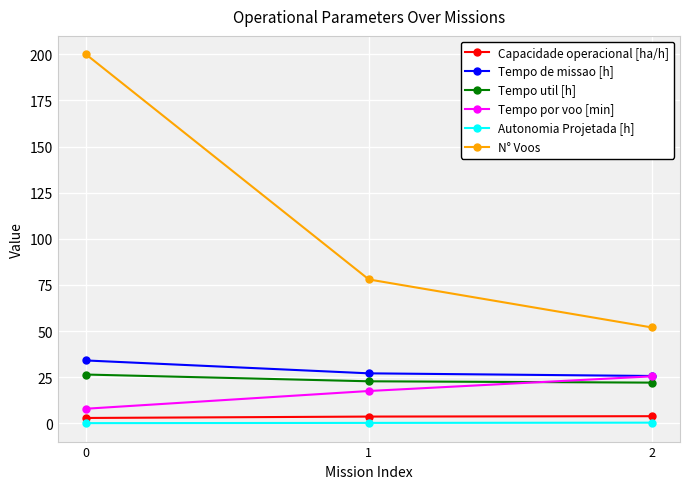

Which series has the widest spread of values?

N° Voos